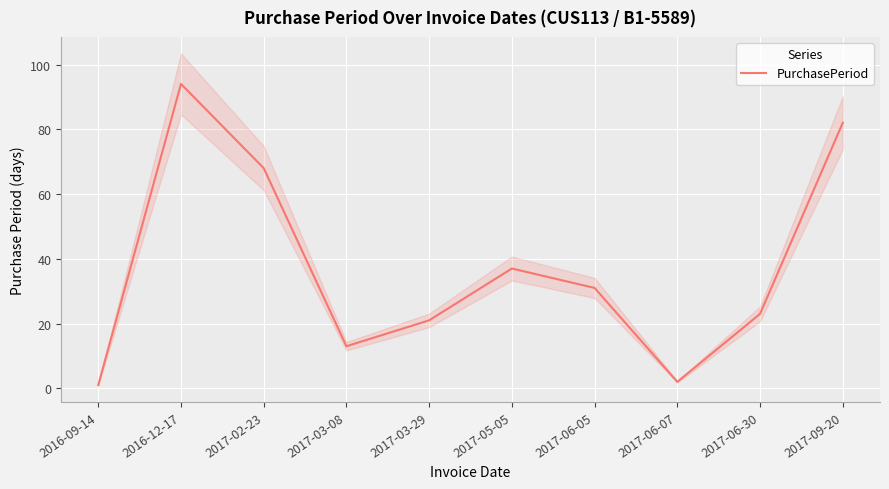

Reading right to left, extract all data points from this chart.

2017-09-20=82	2017-06-30=23	2017-06-07=2	2017-06-05=31	2017-05-05=37	2017-03-29=21	2017-03-08=13	2017-02-23=68	2016-12-17=94	2016-09-14=1